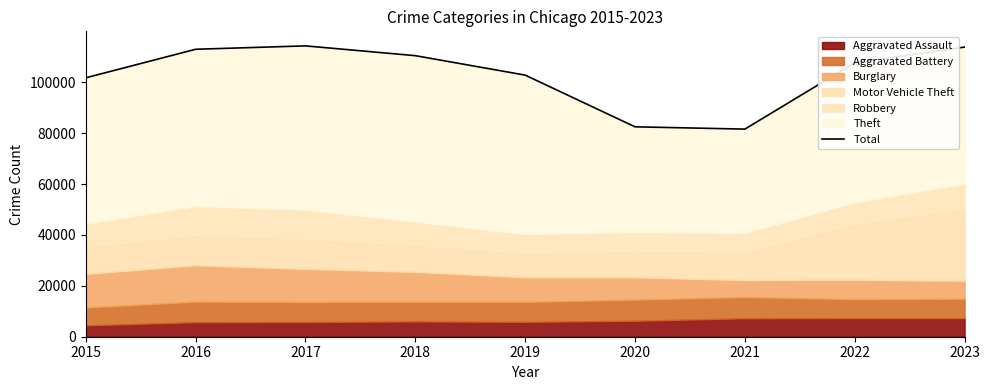

List the labels in order of value, smallest first.

2021, 2020, 2015, 2019, 2022, 2018, 2016, 2023, 2017